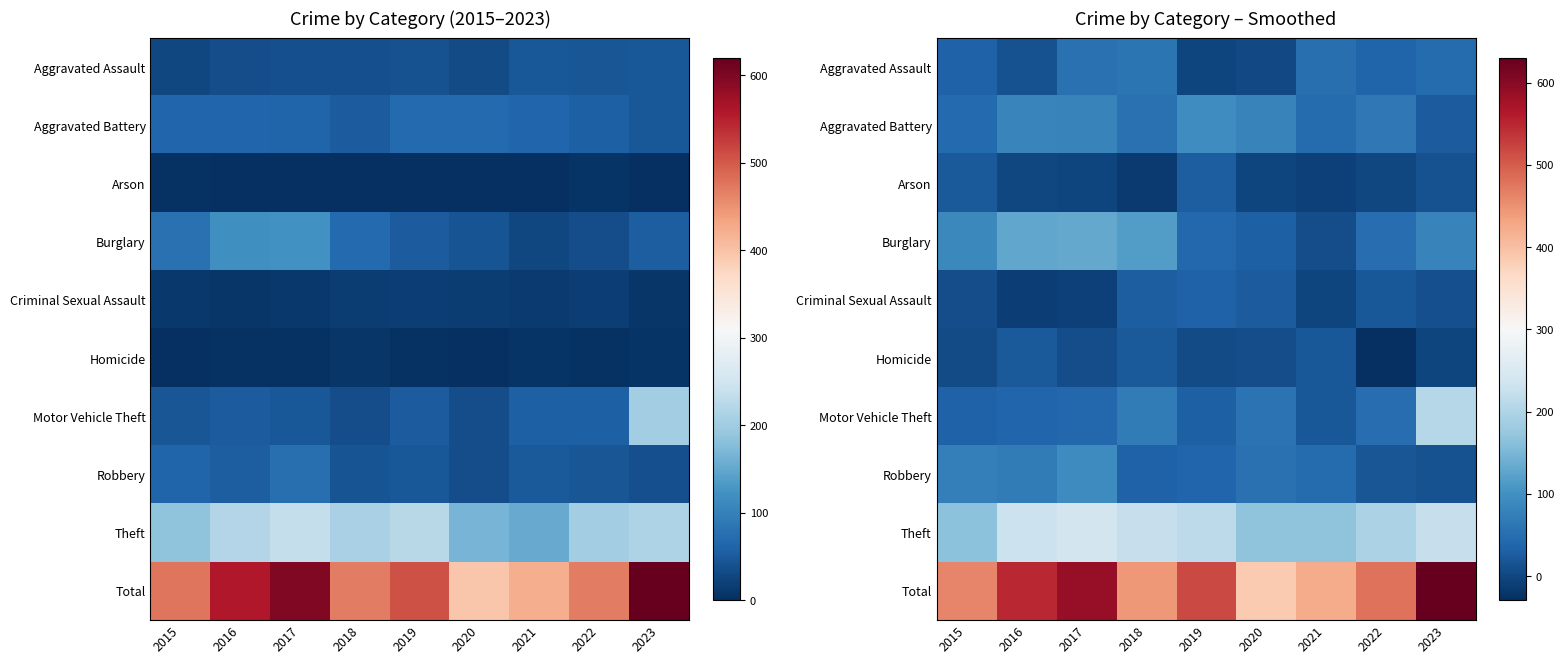

At which category is the sum across all series the highest?

2023